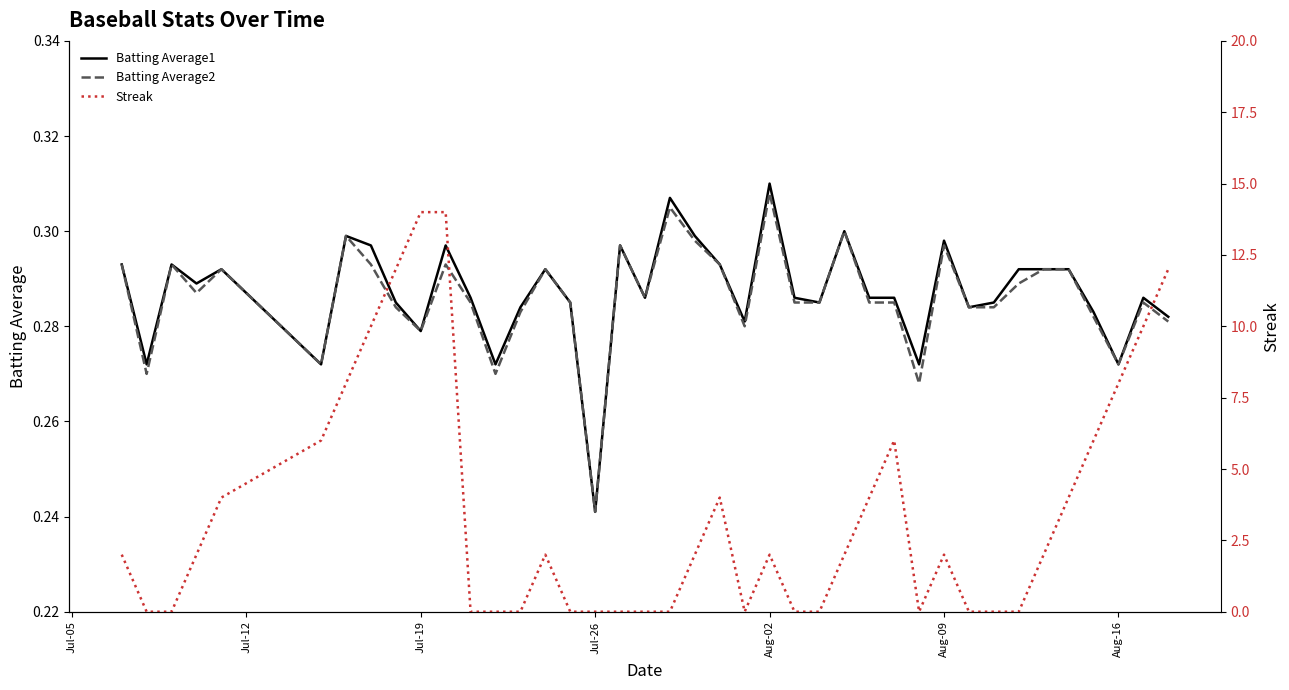

Where is Batting Average1 nearest to the value 0?

Jul-26